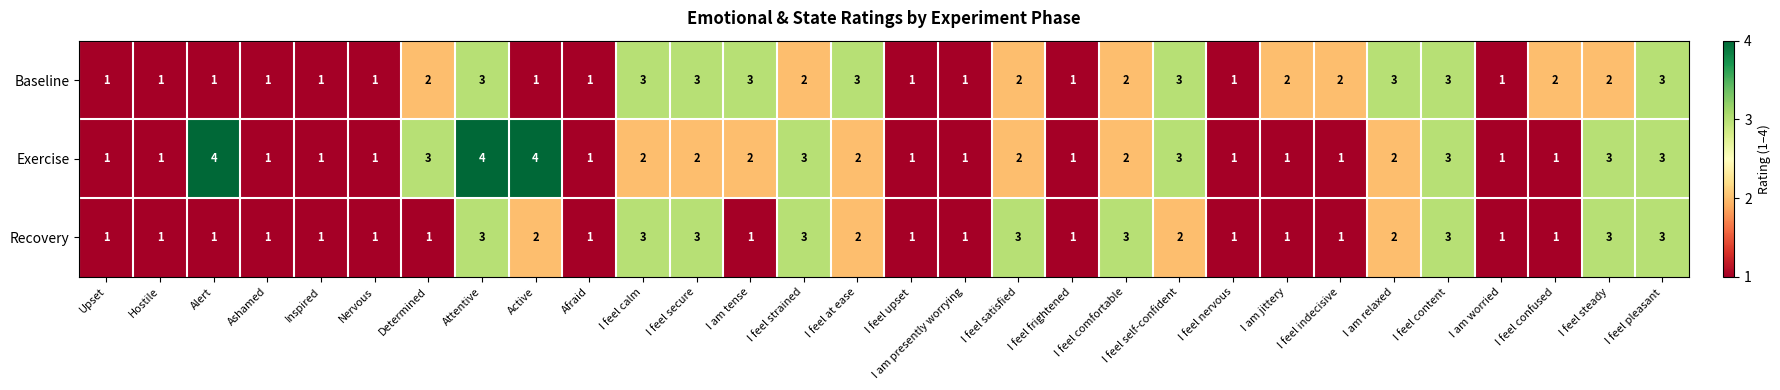

Which series has the widest spread of values?

Exercise